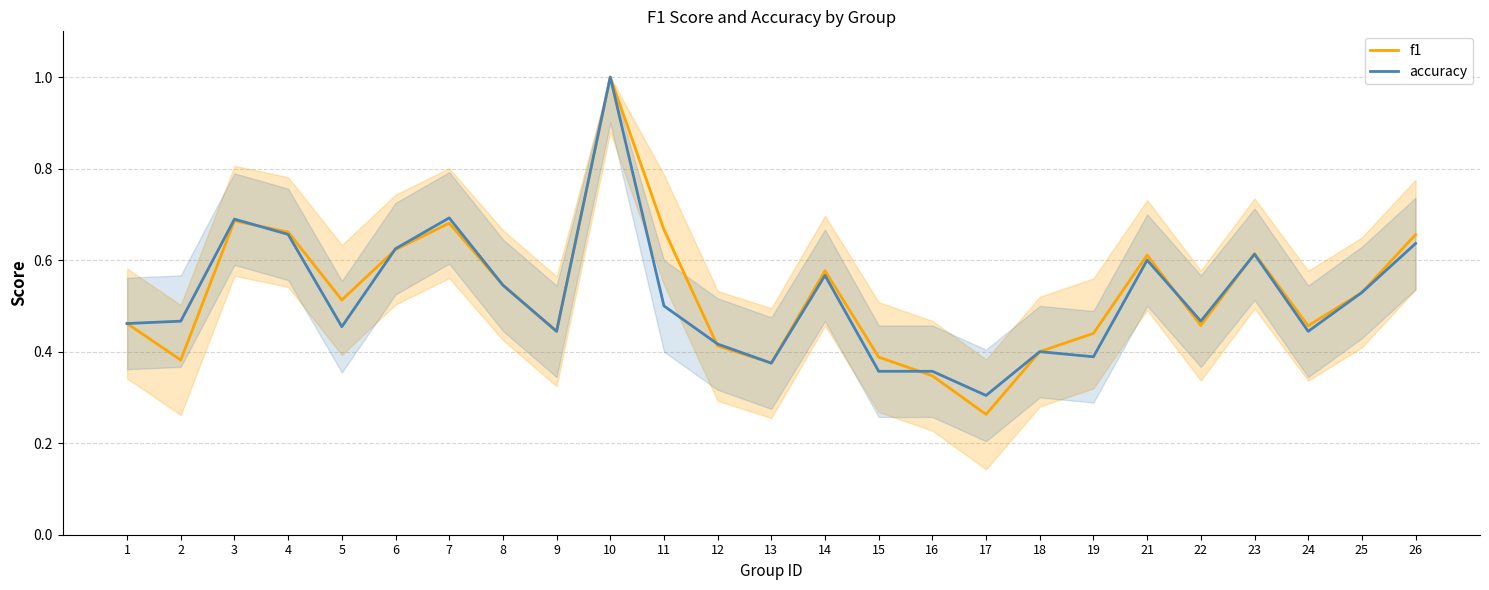

Where is the first local maximum for accuracy?

3